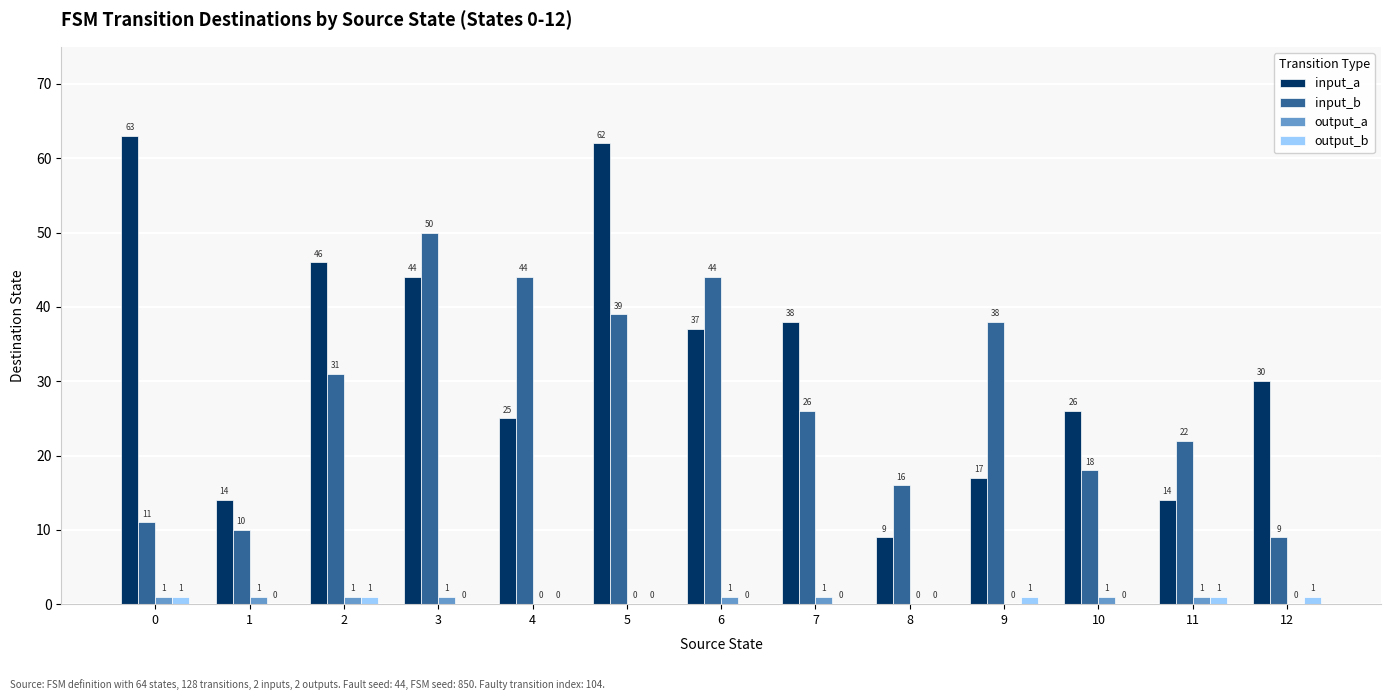

Is it true that input_b equals 39 at 5?

True